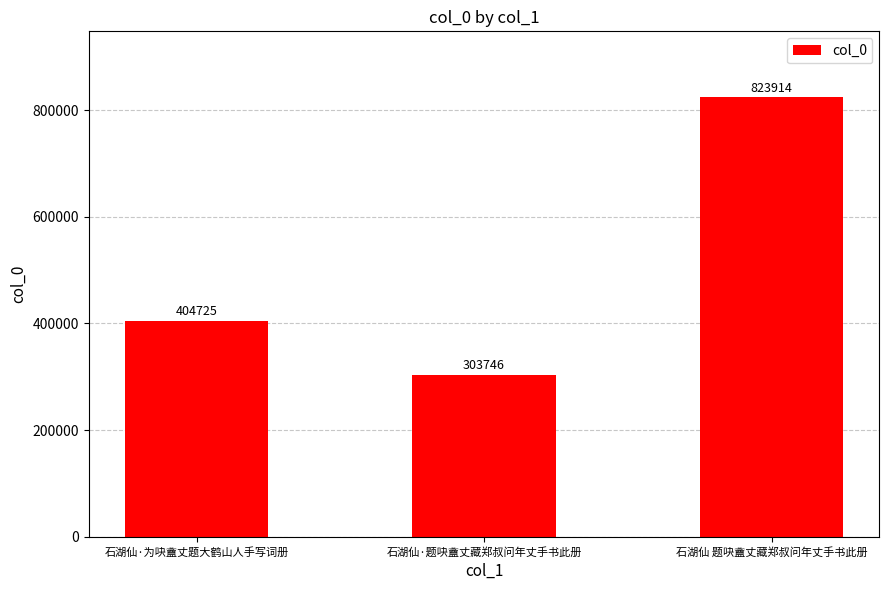

What is the ratio of the value at 石湖仙 题吷盦丈藏郑叔问年丈手书此册 to the value at 石湖仙·为吷盦丈题大鹤山人手写词册?

2.0